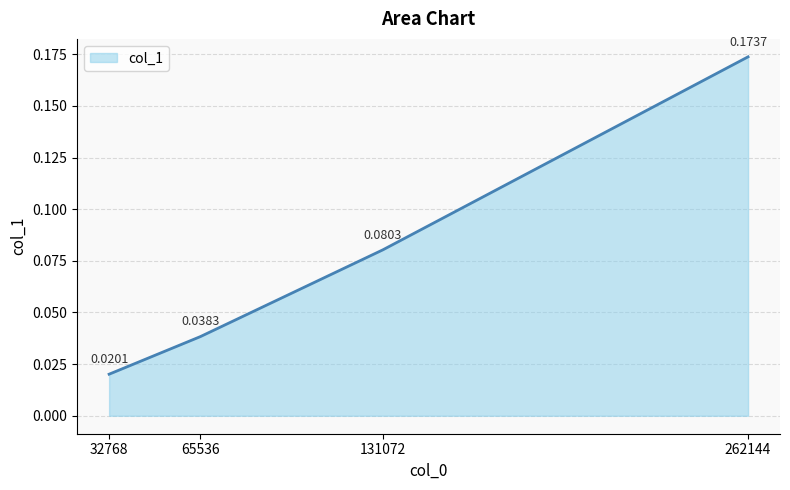

What is the sum of the values at 131072 and 262144?

0.3